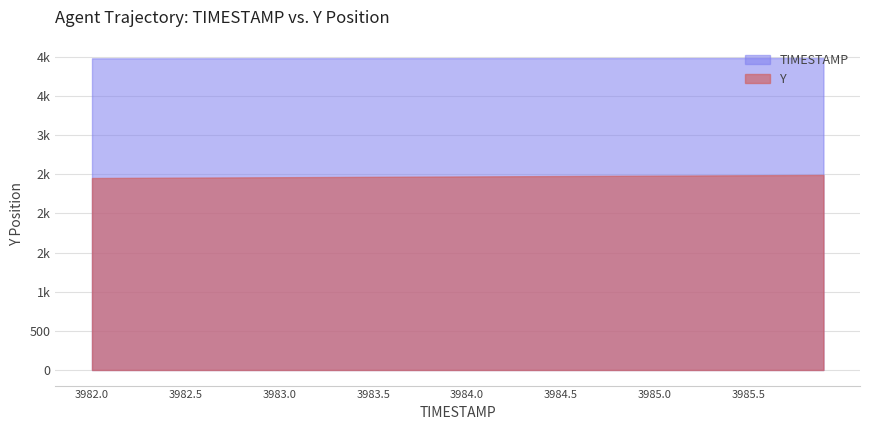

True or false: TIMESTAMP and Y intersect in this chart.

False